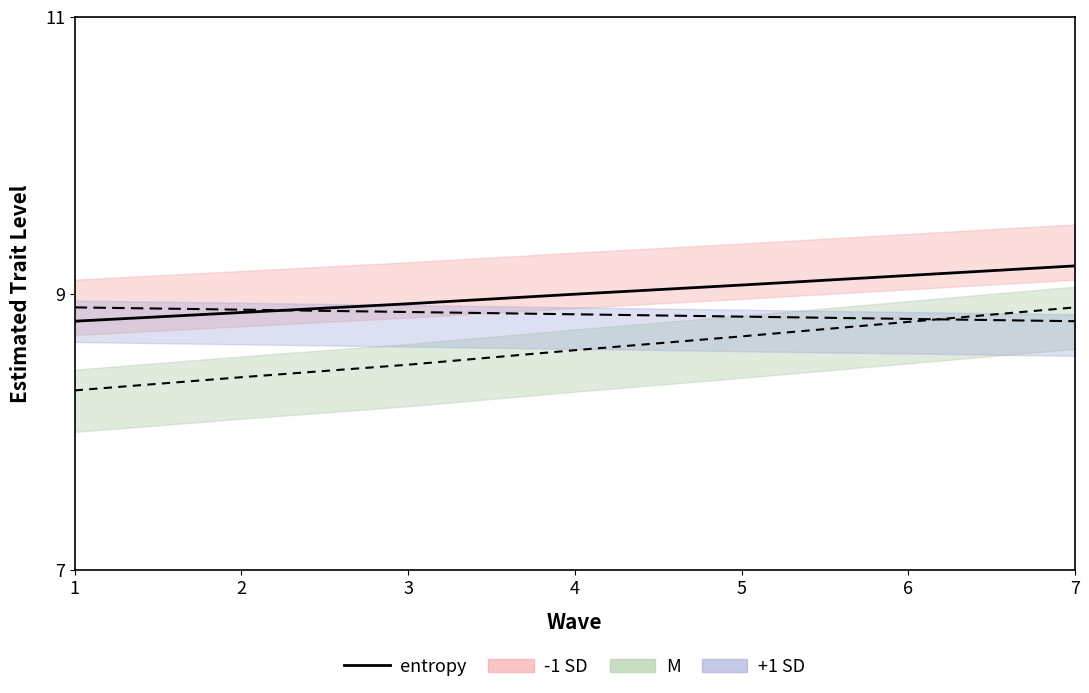

Reading right to left, extract all data points from this chart.

9.2	9.1	9.1	9.0	8.9	8.9	8.8